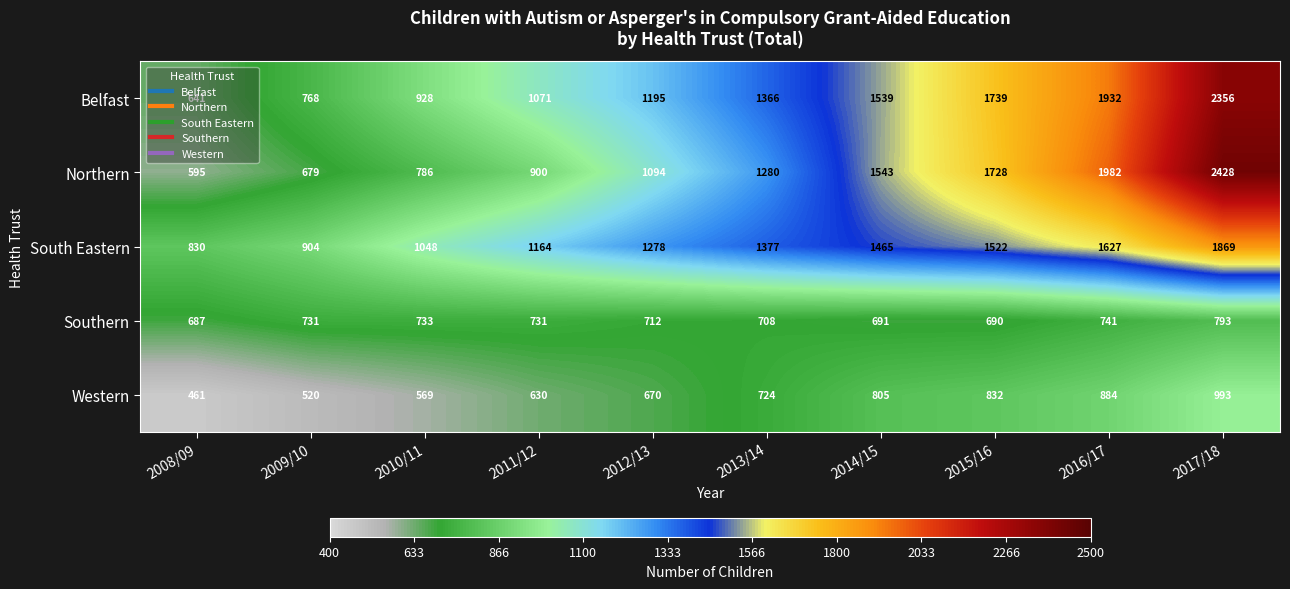

At which label does Belfast reach its peak?

2017/18